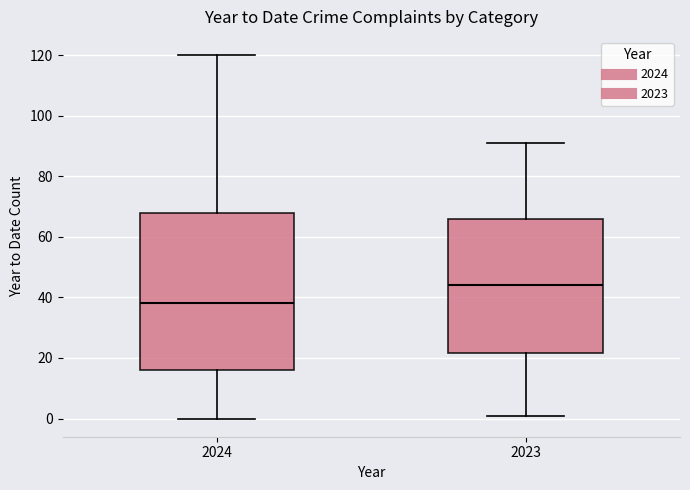

Which box's median line is the highest?

2023